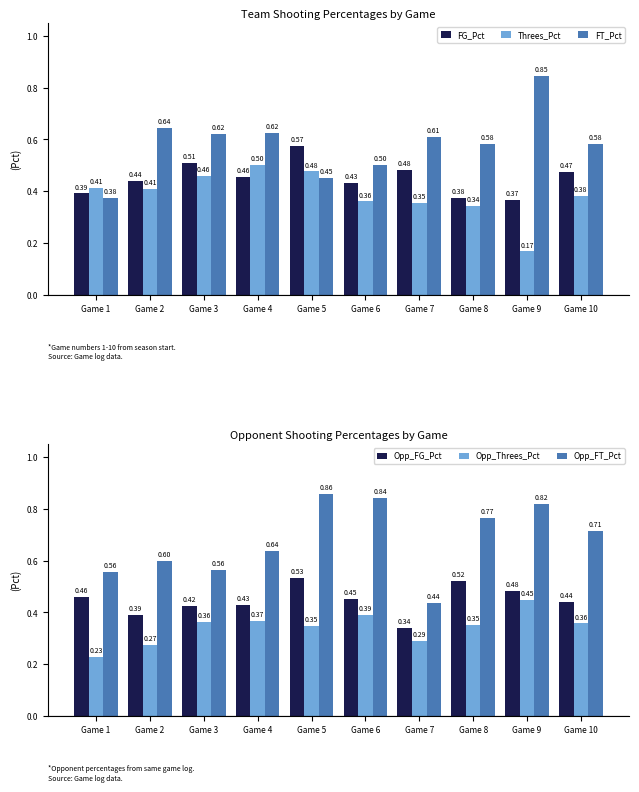

Which category has the lowest value across all series?

Game 9